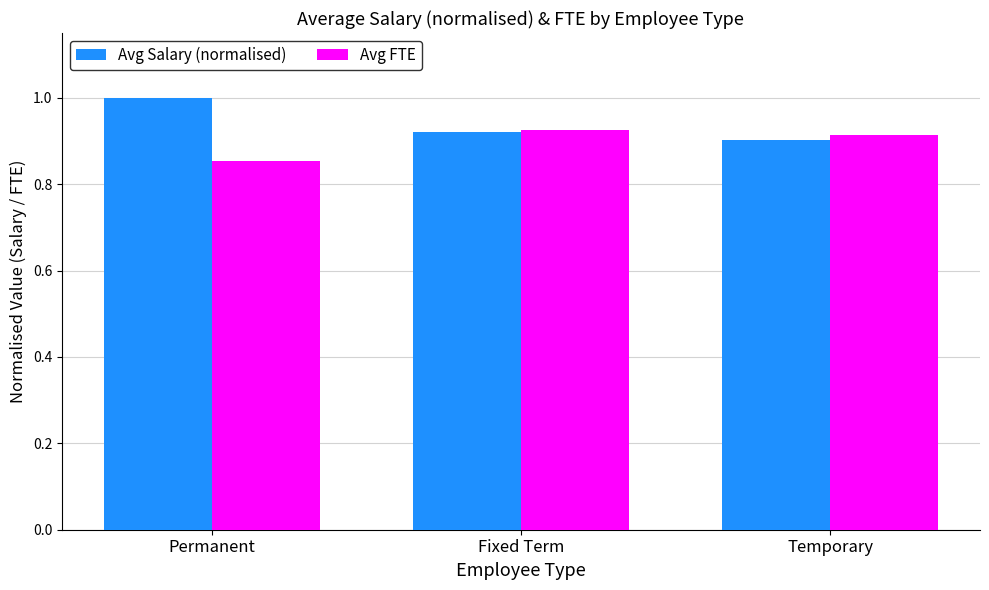

Which series has the largest total across all categories?

Avg Salary (normalised)